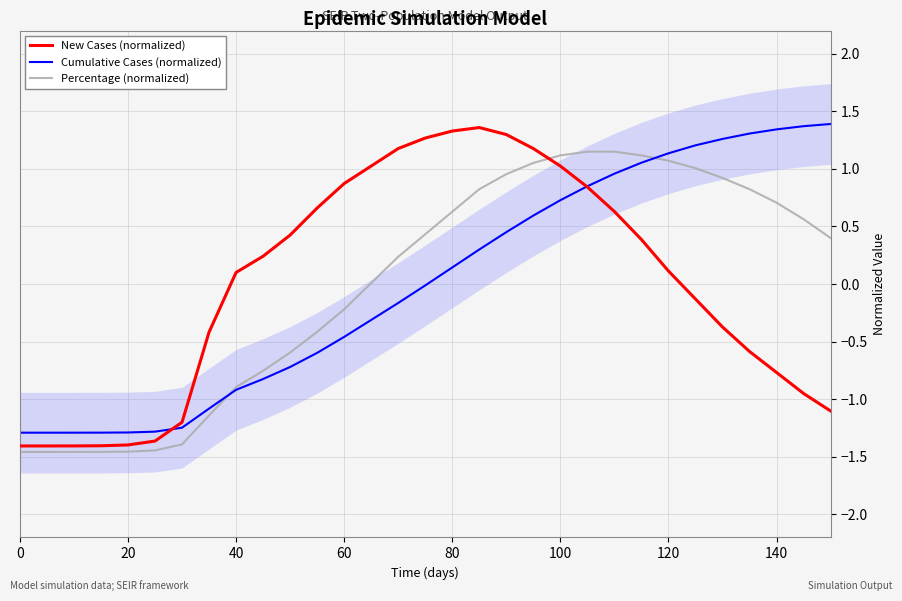

True or false: Cumulative Cases (normalized) has a value of 2.1 at 140.

False